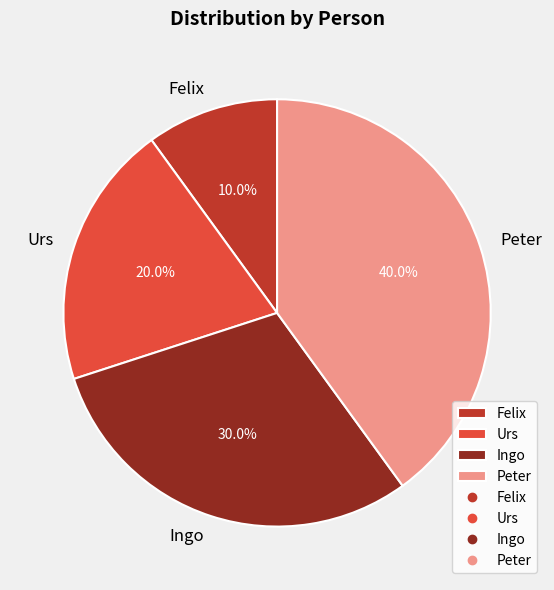

What portion of the pie excludes Ingo?

70.0%